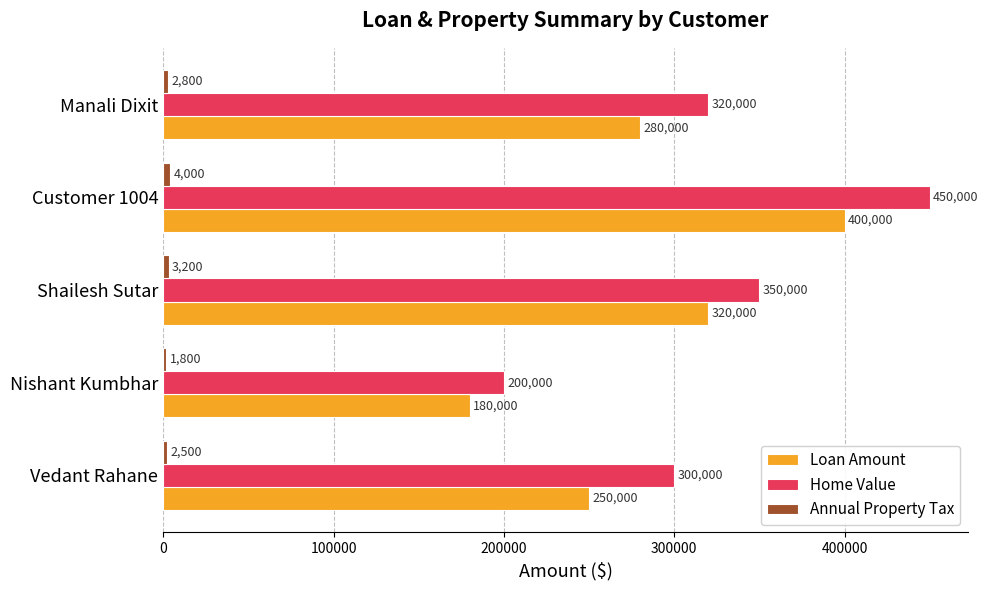

True or false: Loan Amount has a value of 320000 at Shailesh Sutar.

True